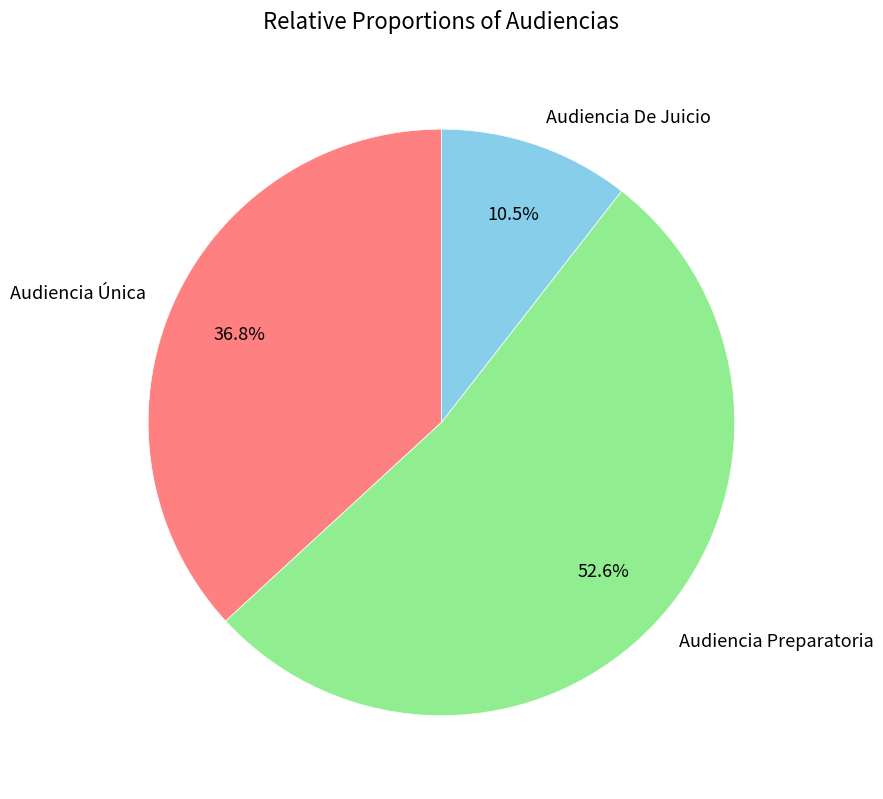

What is the ratio of the value at Audiencia Preparatoria to the value at Audiencia Única?

1.4